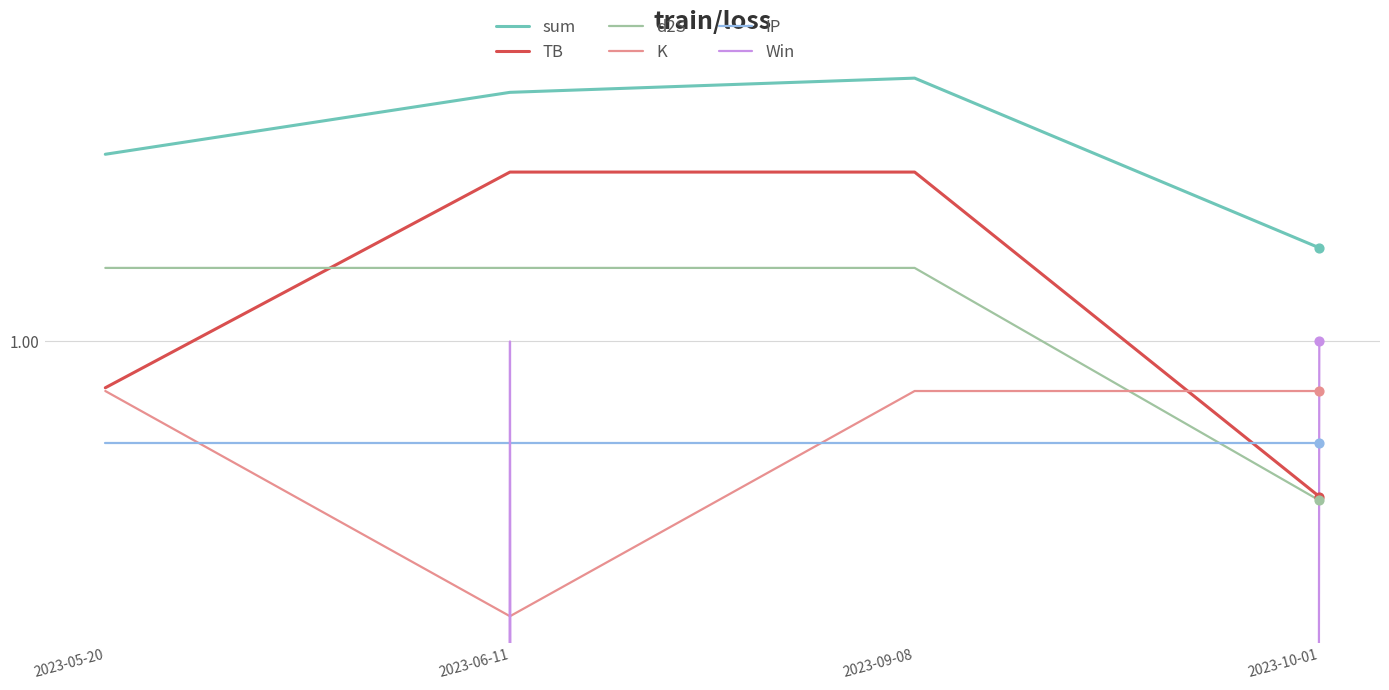

What are all the series names shown in the legend?

sum, TB, d2S, K, IP, Win